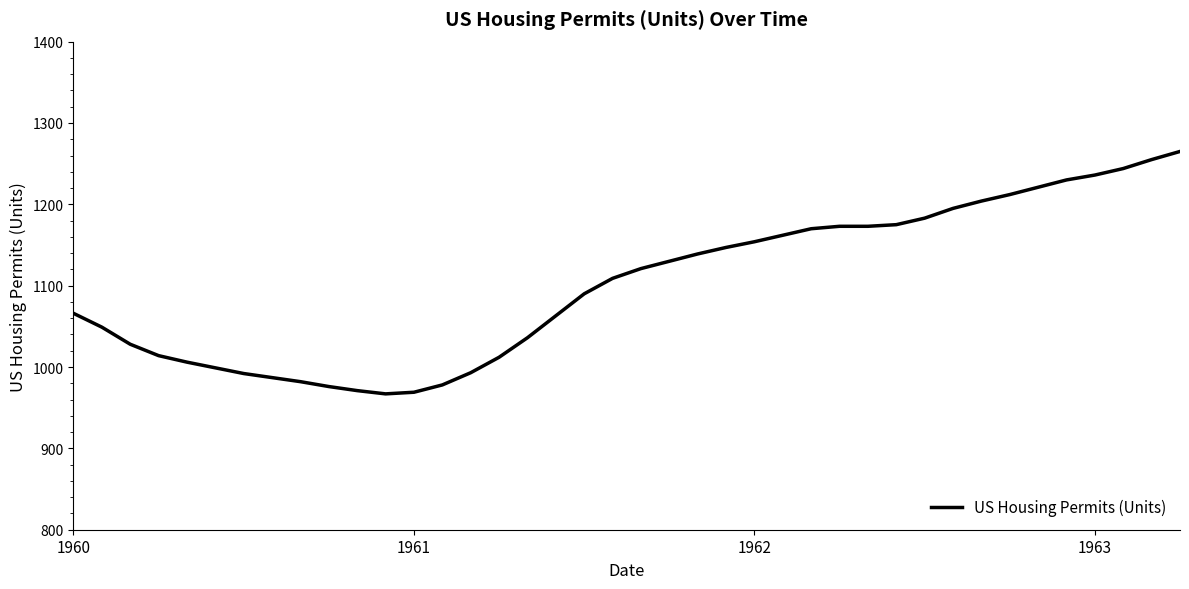

True or false: the data has more than 2 interior local peaks.

False